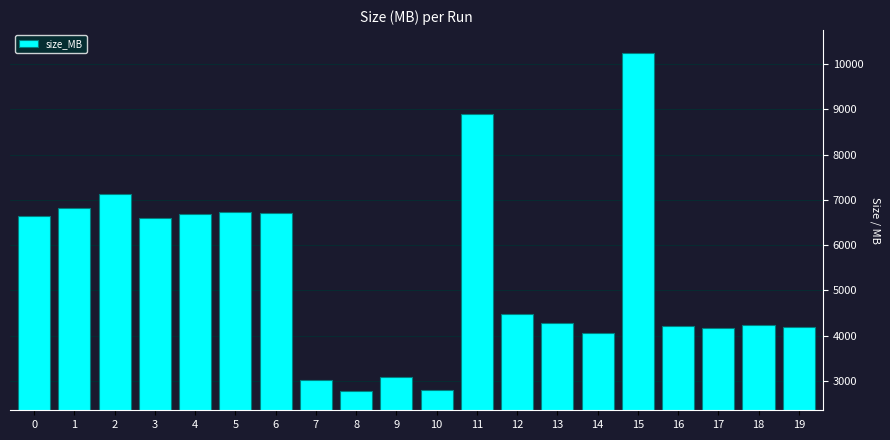

What is the maximum value shown in the chart?

10241